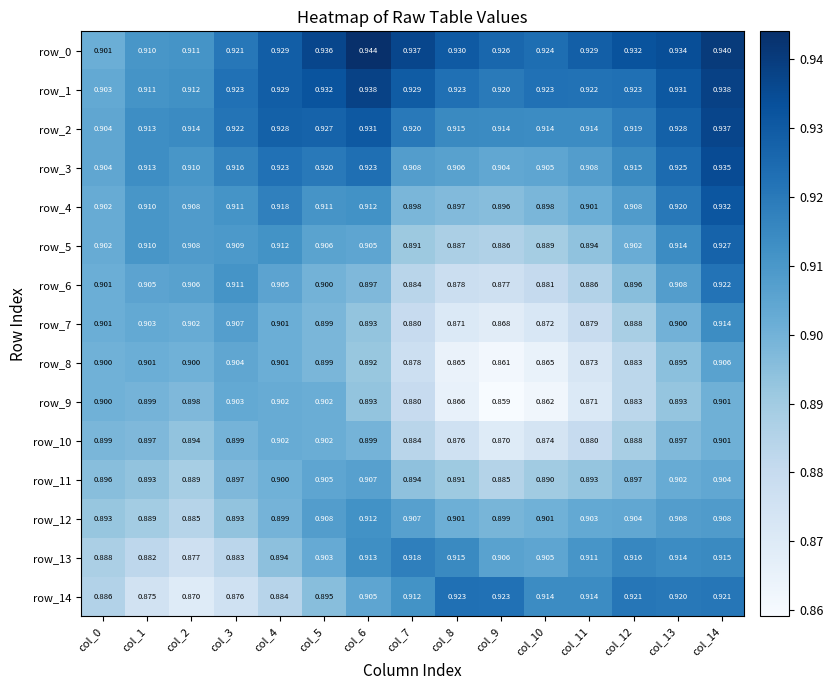

At how many categories does at least one series exceed 0?

15